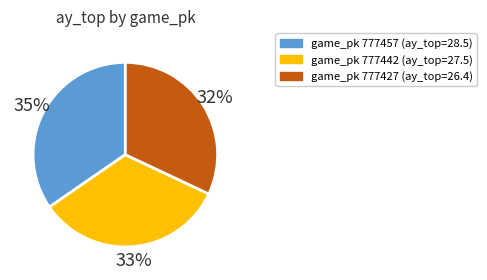

Is there any slice that represents more than half of the pie?

No